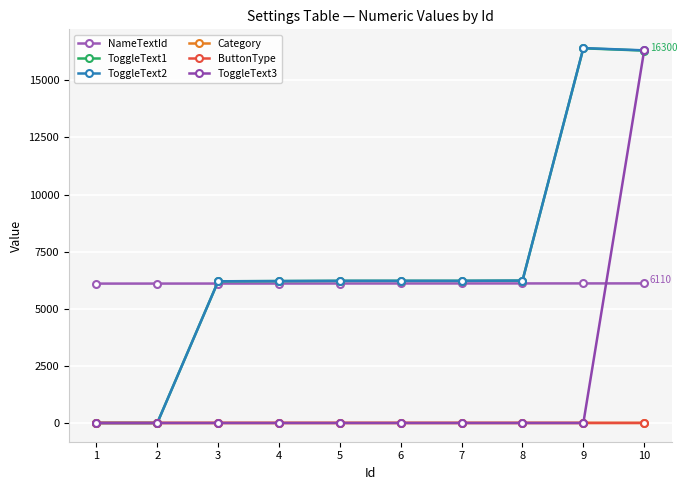

Is it true that NameTextId equals 6108 at 8?

True